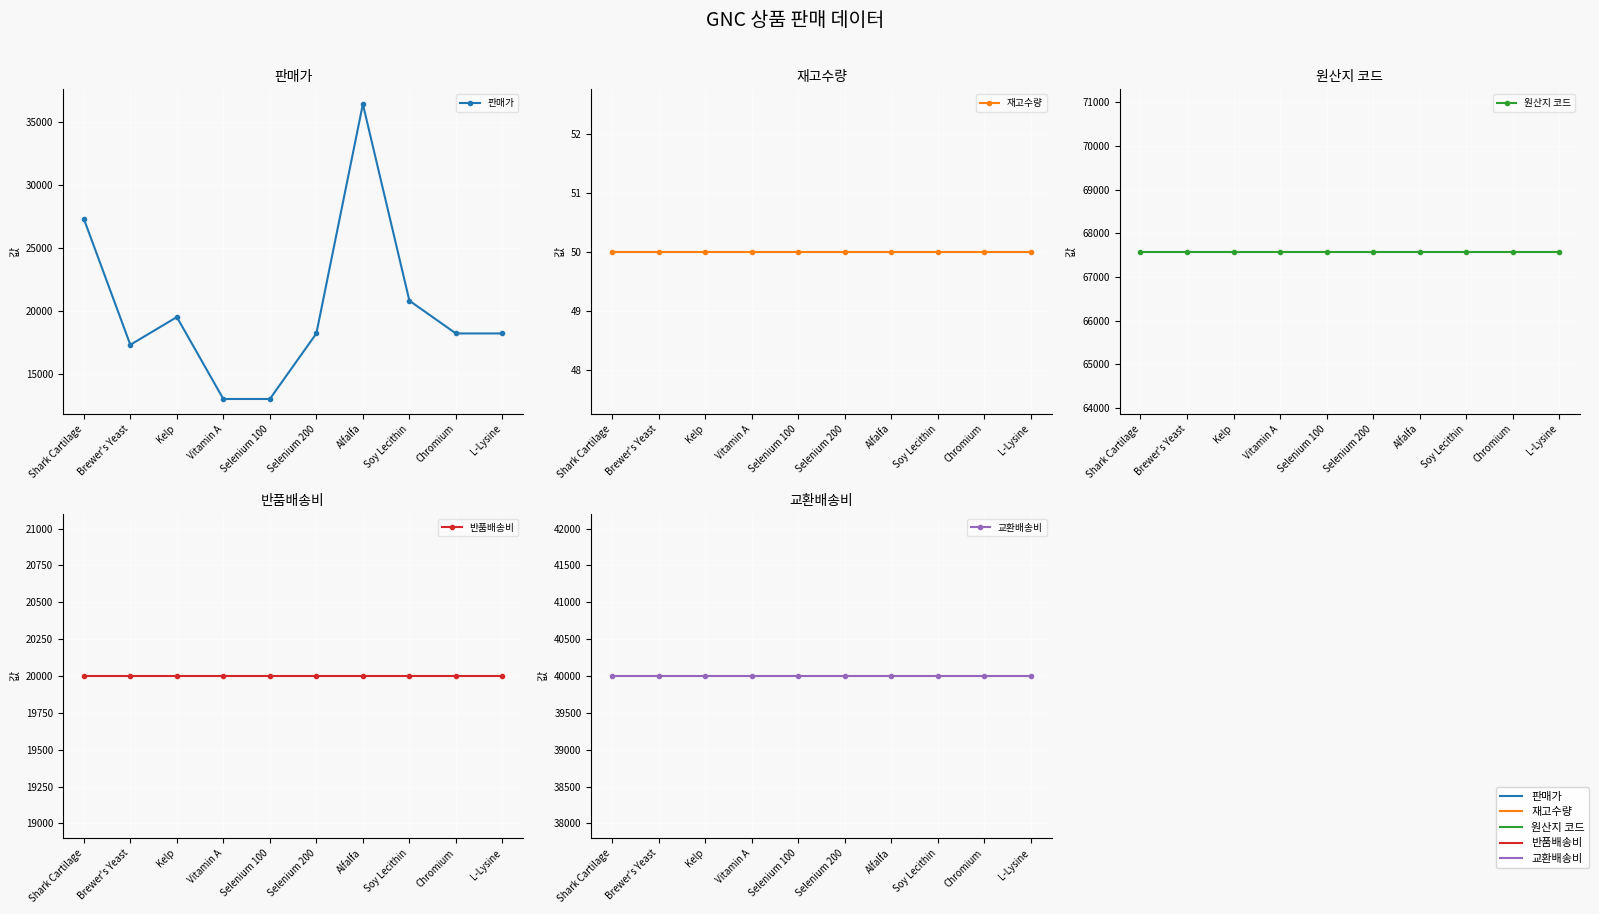

True or false: 반품배송비 and 원산지 코드 cross at least once.

False